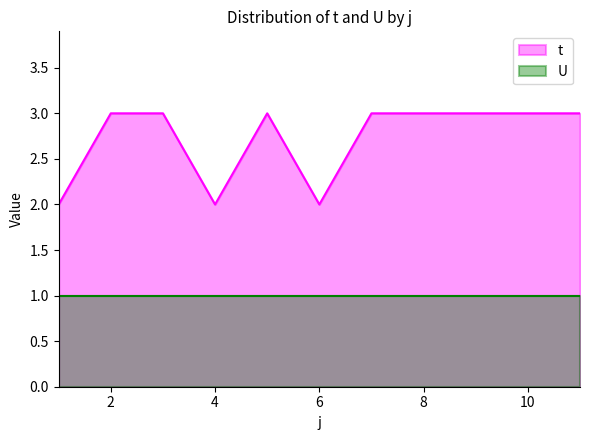

How many distinct data groups are displayed?

2